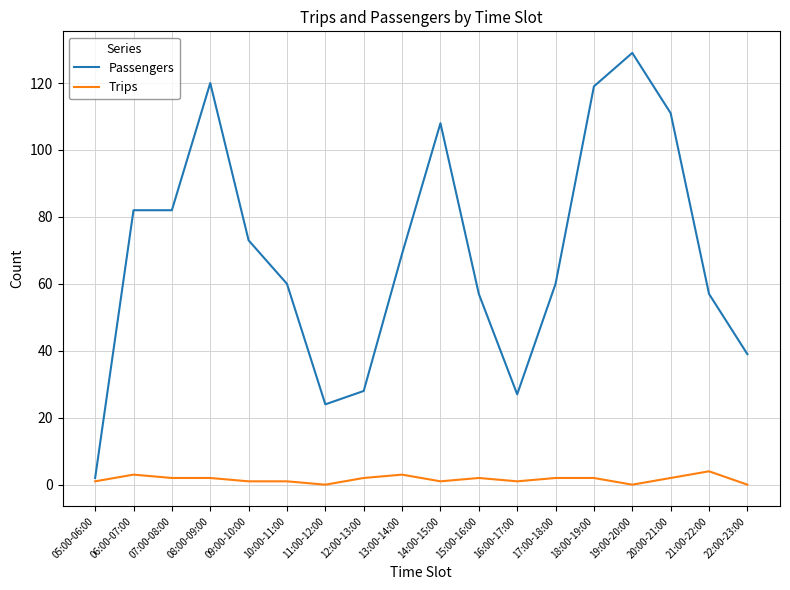

At which category does the chart reach its peak across all series?

19:00-20:00